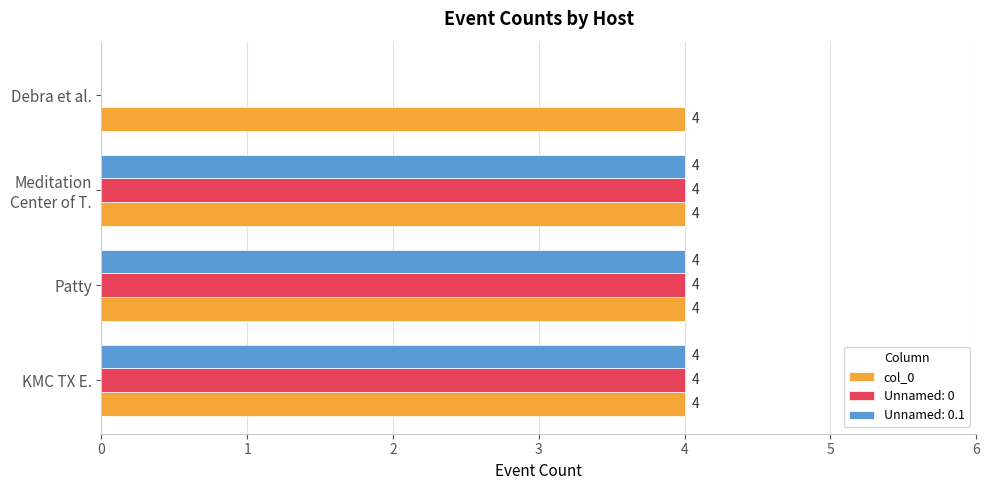

What is the maximum value for Unnamed: 0?

4